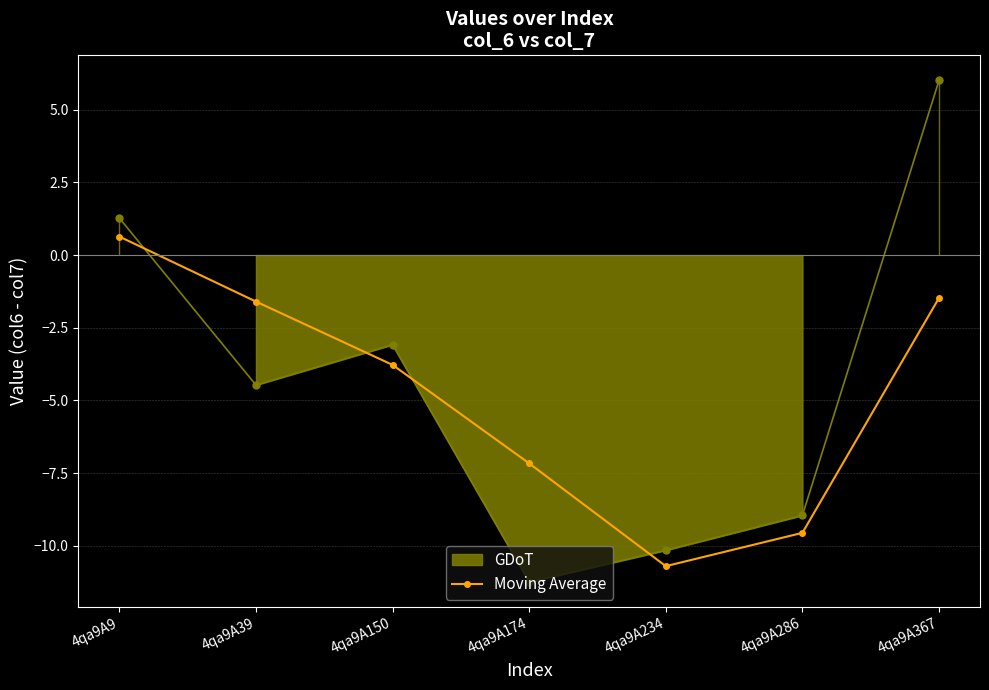

The Moving Average series shows 0.6 at 4qa9A9. True or false?

True